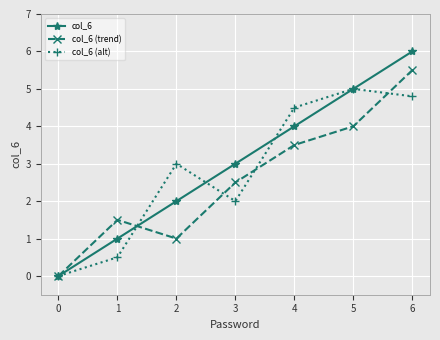

Reading left to right, extract all data points from this chart.

col_6: 0=0.0	1=1.0	2=2.0	3=3.0	4=4.0	5=5.0	6=6.0
col_6 (trend): 0=0.0	1=1.5	2=1.0	3=2.5	4=3.5	5=4.0	6=5.5
col_6 (alt): 0=0.0	1=0.5	2=3.0	3=2.0	4=4.5	5=5.0	6=4.8